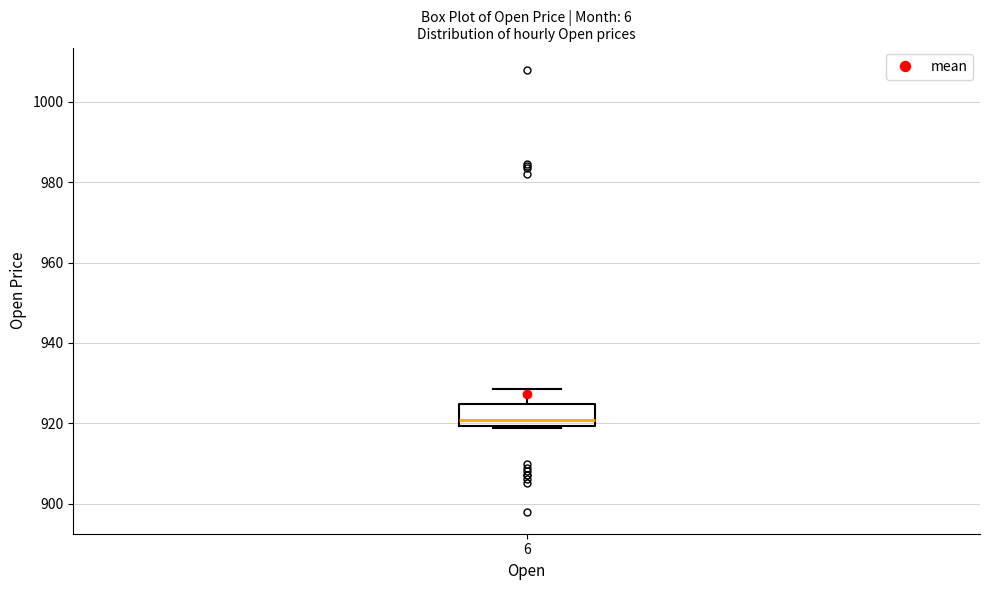

Transcribe this box plot: give where the median line is, the range the box spans, and where the two whiskers end, as read against the y-axis. The values are not printed on the chart, so give them approximately, as read against the axis.

median 920 (just above the box's lower edge), box 920 to 924, whiskers 918 to 928